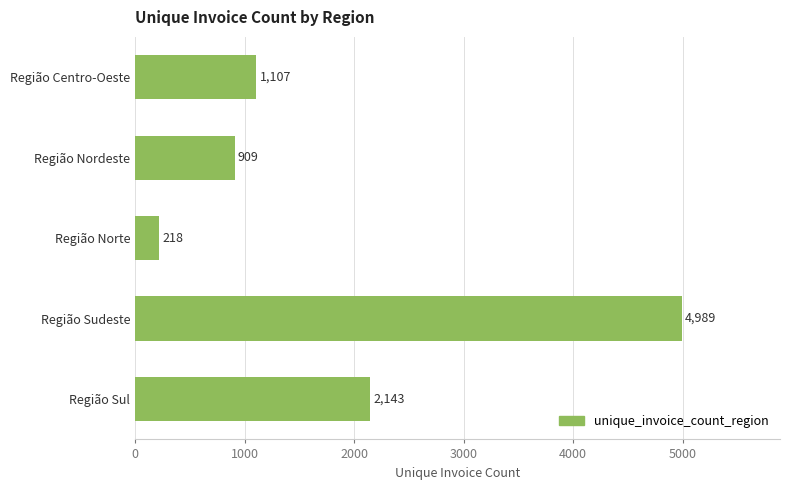

How many values are below 1107?

2